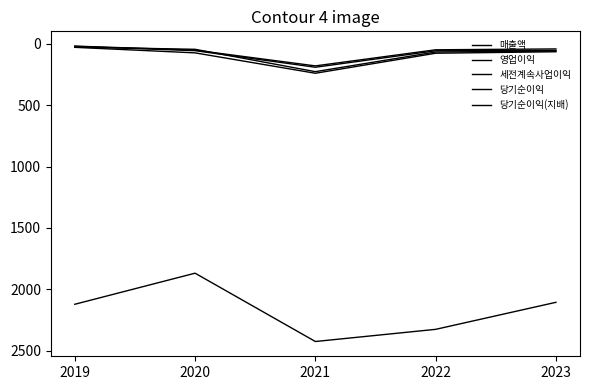

Does the chart have visible grid lines?

No